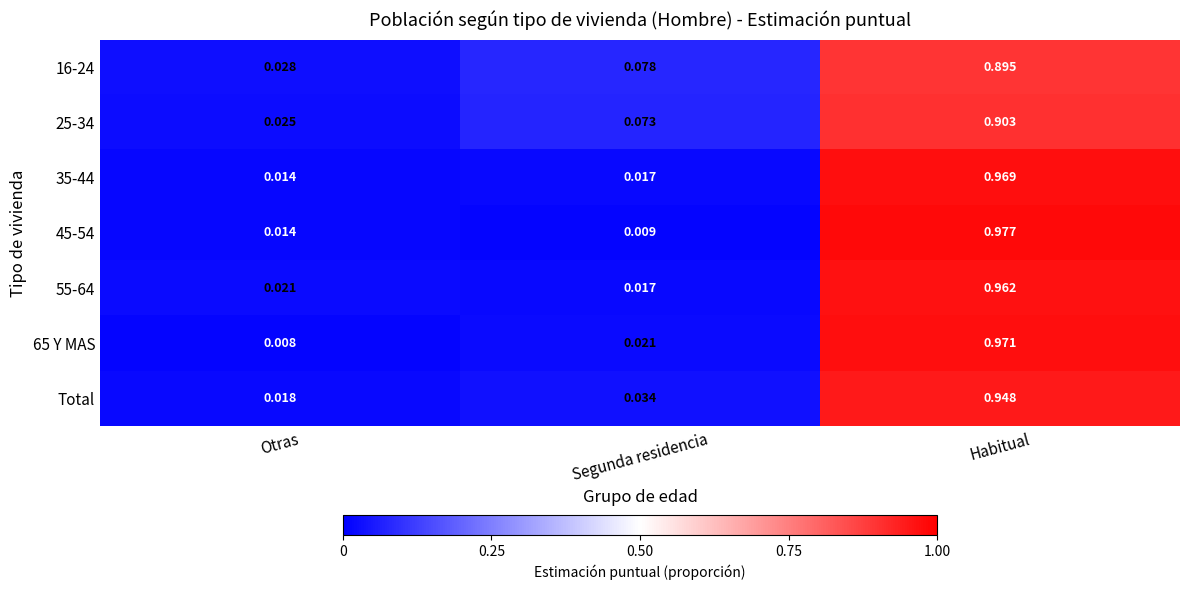

Is the value of 35-44 at Segunda residencia greater than the value of Total at Segunda residencia?

No